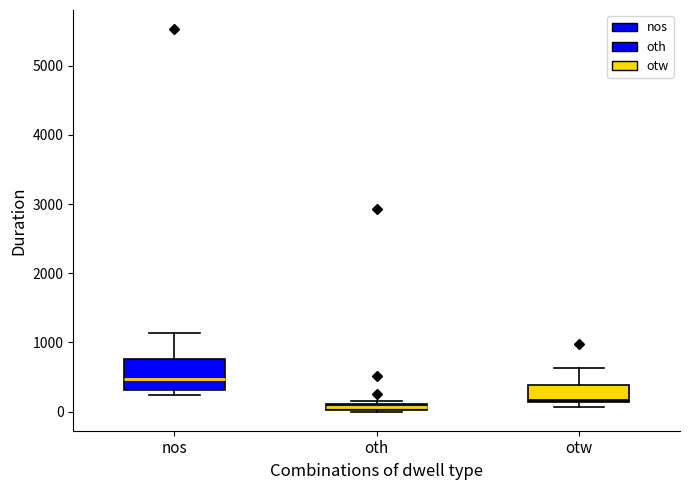

Which box's median line is the lowest?

oth